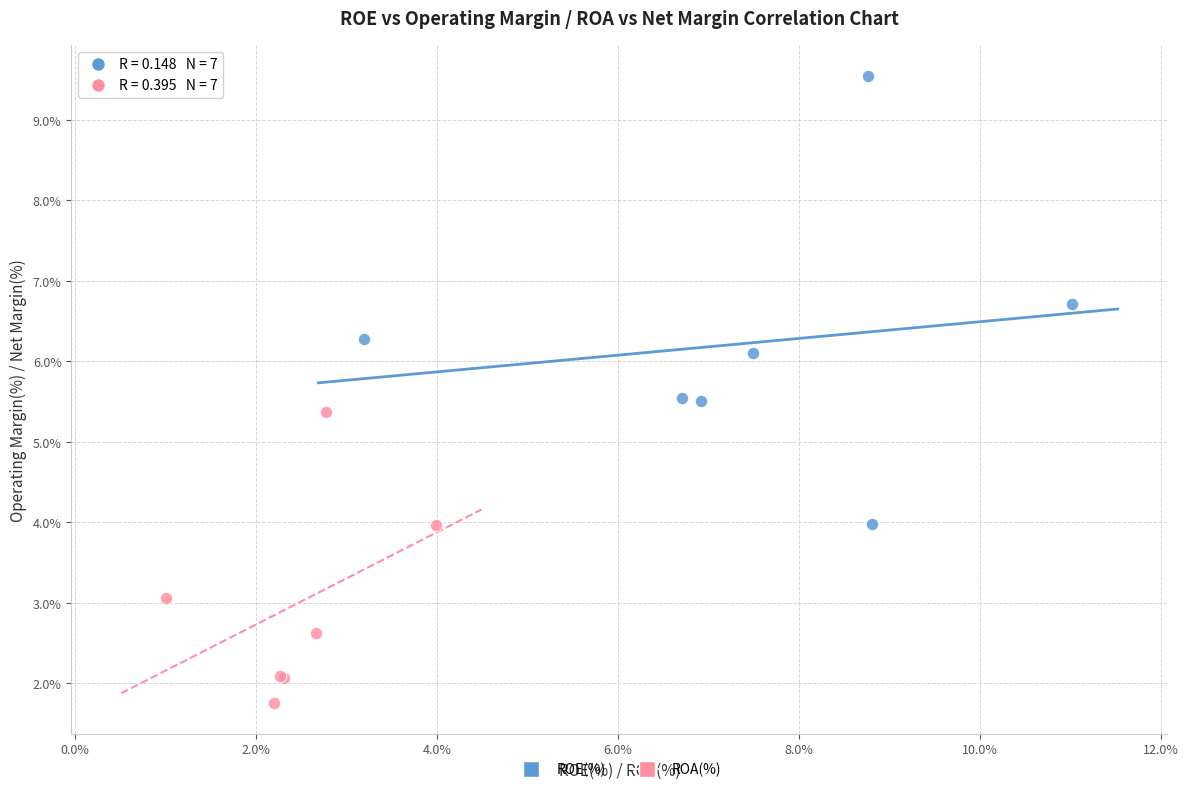

Which series reaches the minimum Y coordinate?

ROA(%)